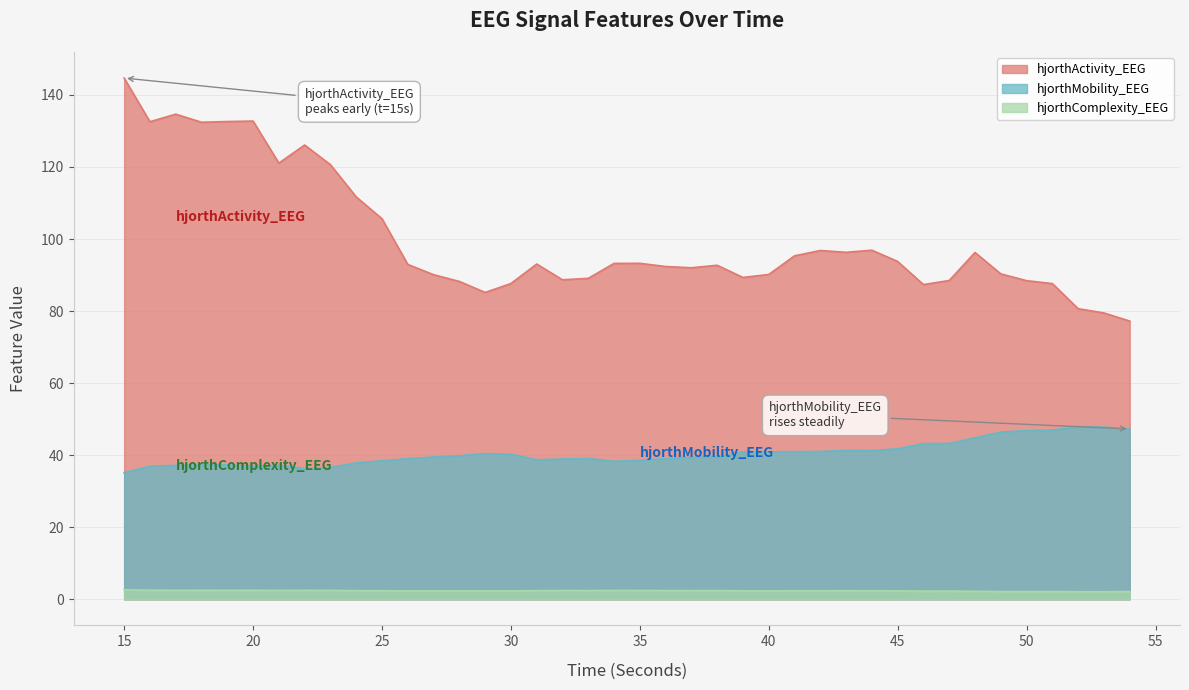

What is the difference between the highest and lowest values at 22?

123.6